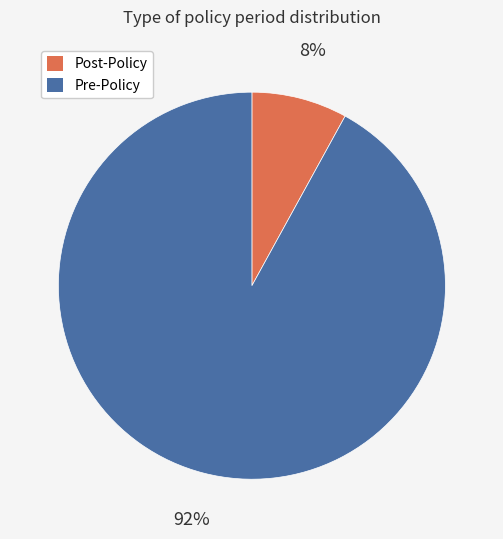

Do Pre-Policy and Post-Policy together represent more than half of the pie?

Yes